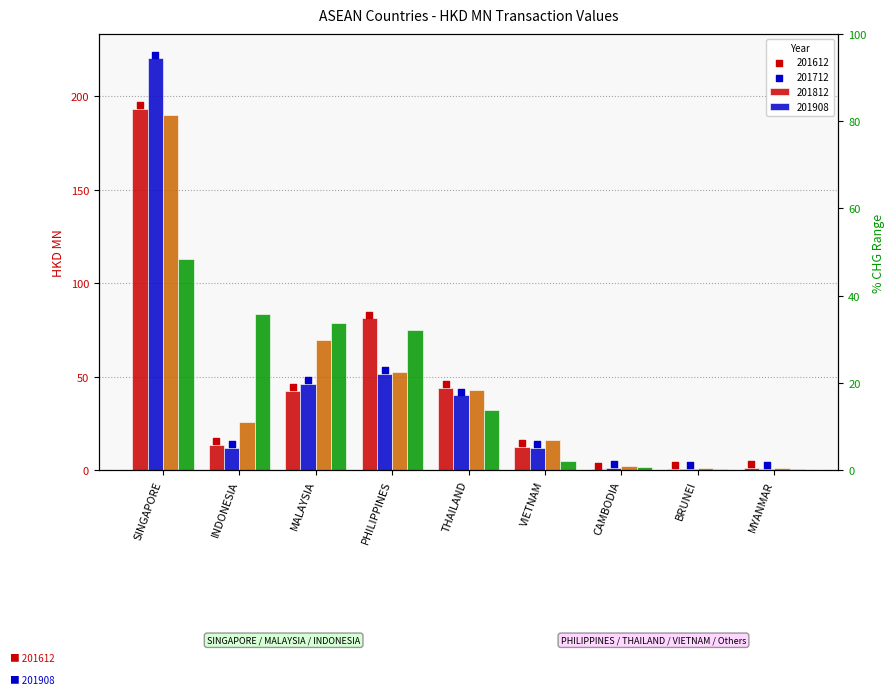

Which series has the largest total across all categories?

201612 marker